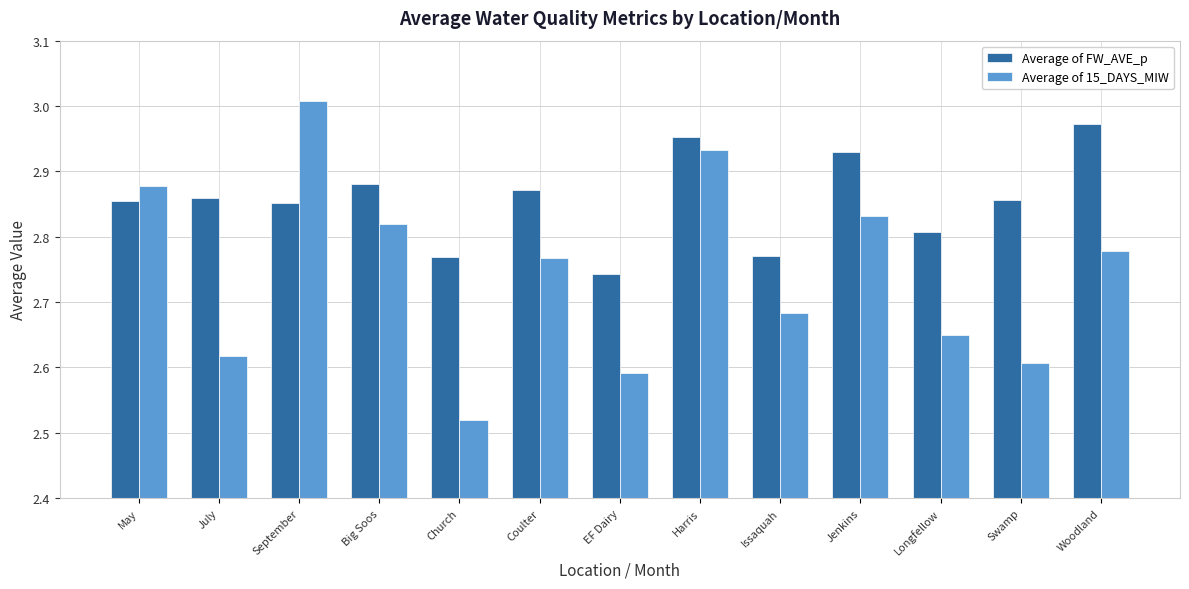

Between Issaquah and Woodland, which series saw the biggest shift?

Average of FW_AVE_p